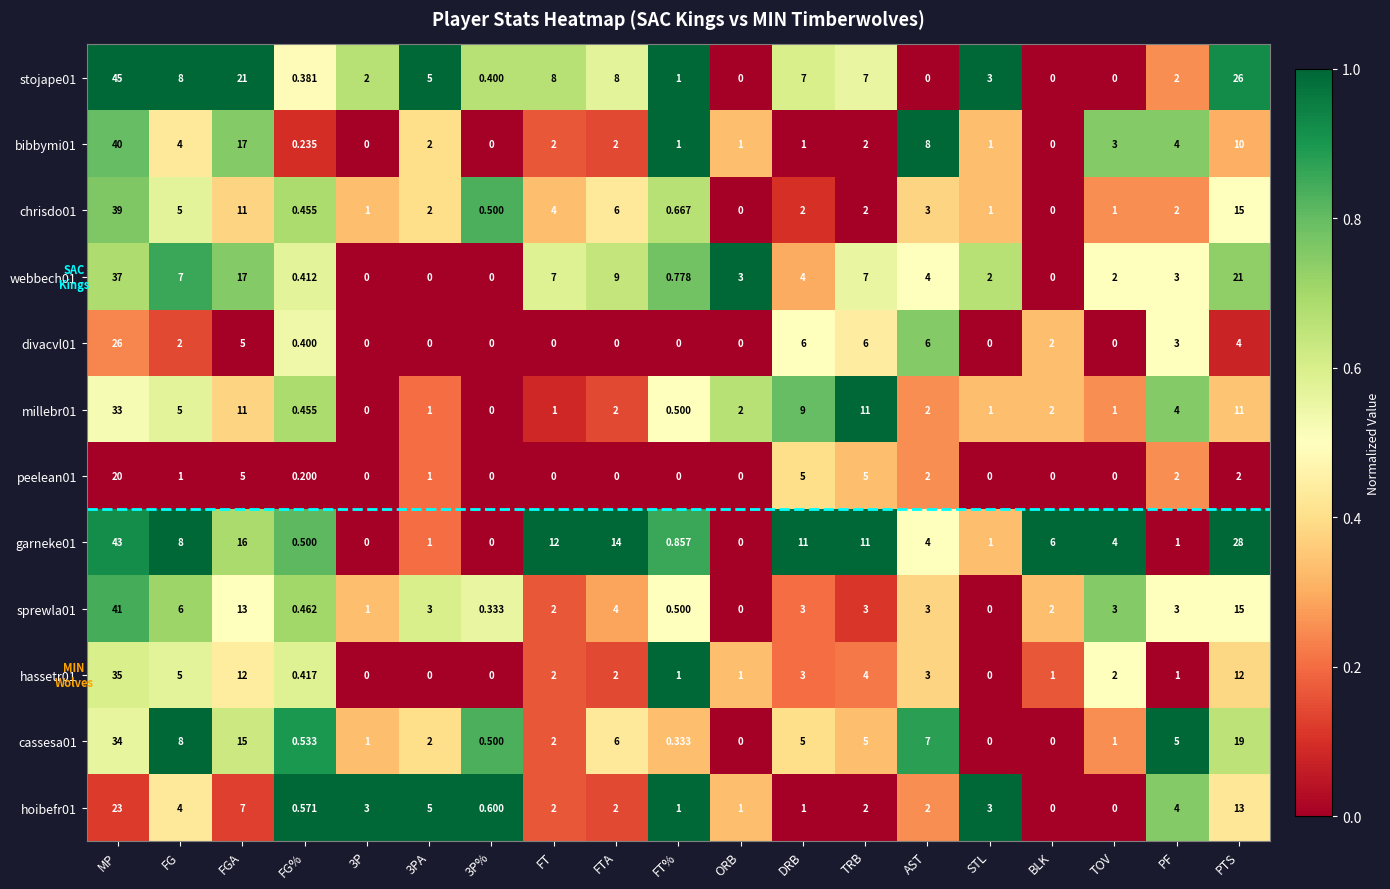

At which label is sprewla01 closest to 20?

PTS